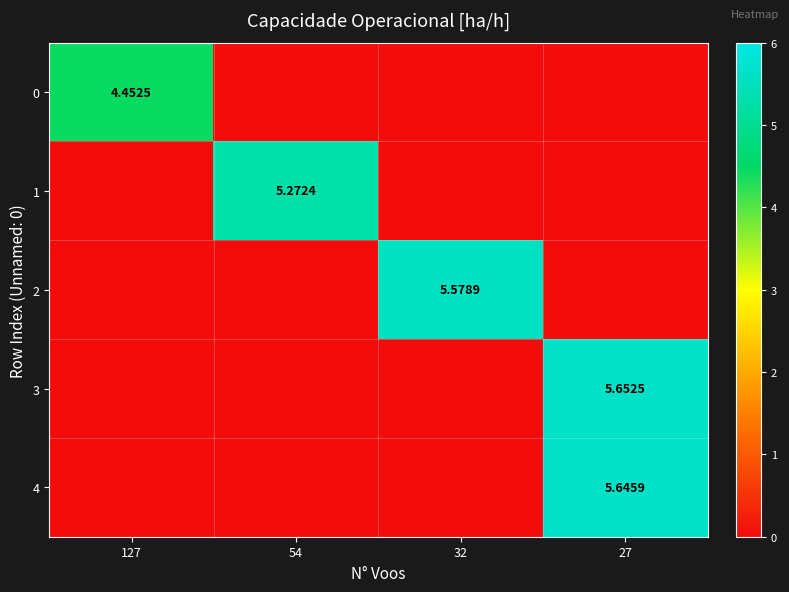

Which series has the largest total across all categories?

3